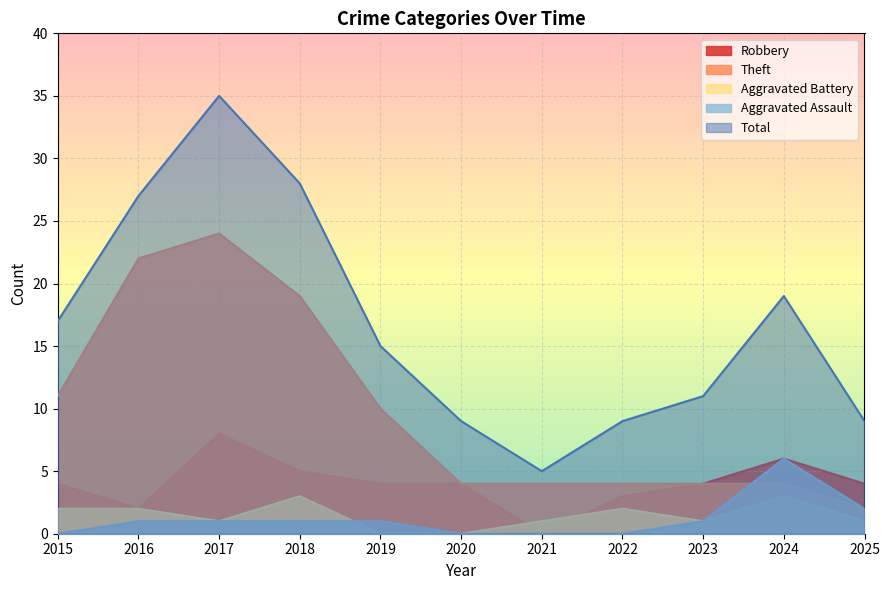

Which series has the widest spread of values?

Total